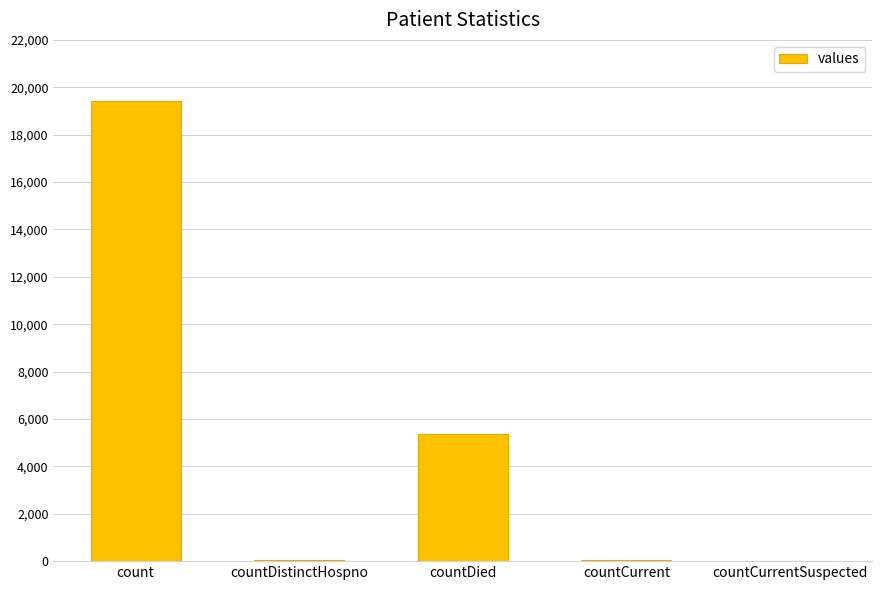

What is the change in value from countDied to countCurrent?

-5297